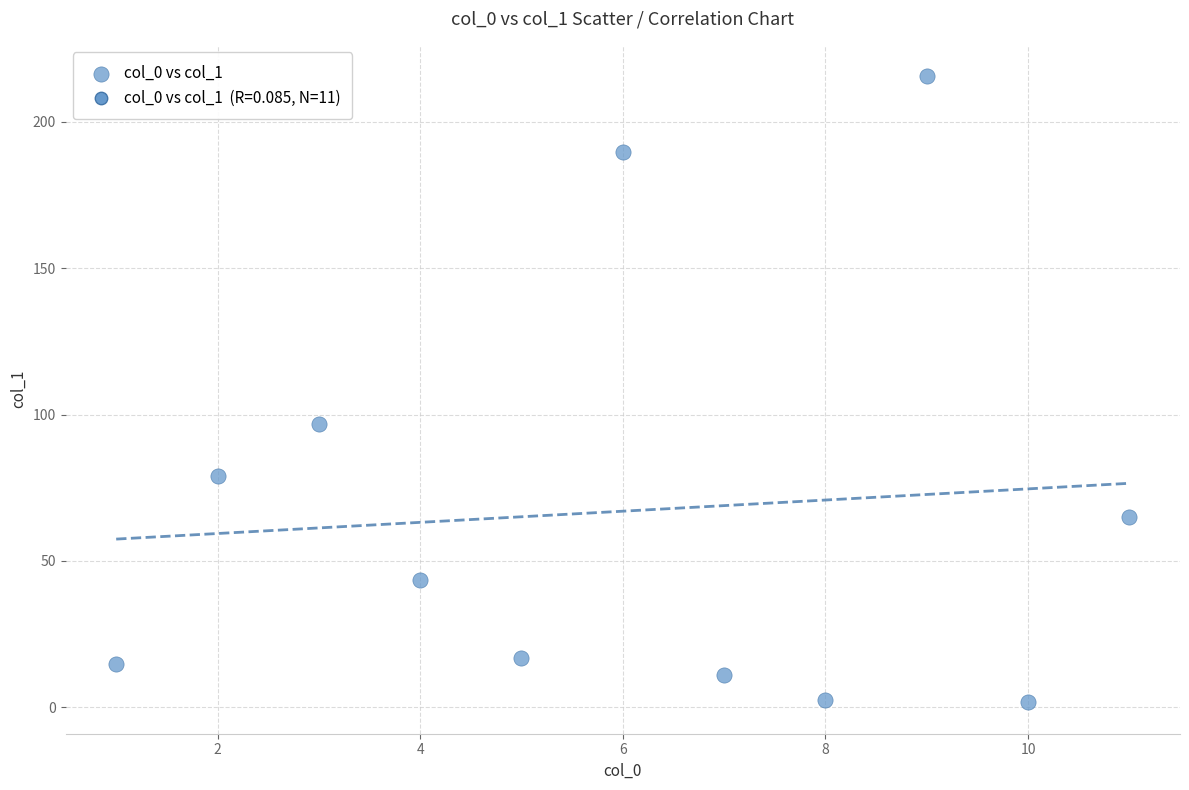

What is the average X value?

6.0